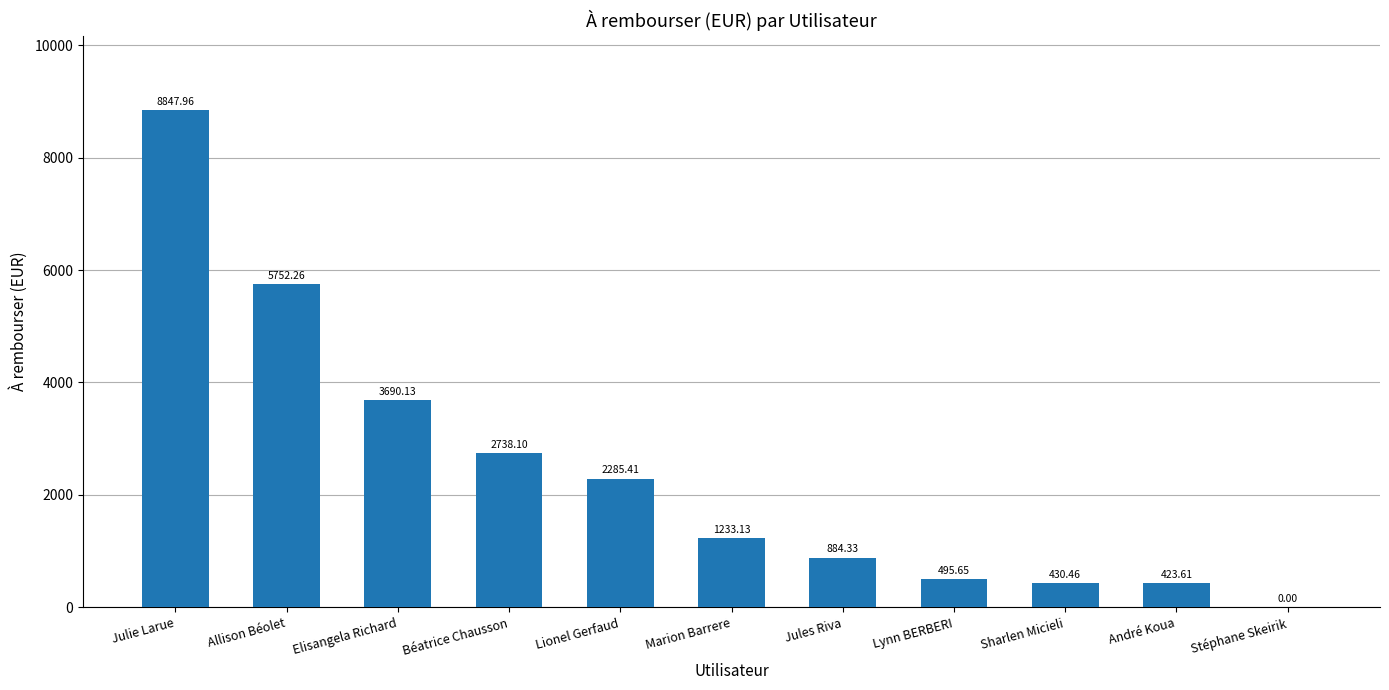

What is the change in value from Béatrice Chausson to André Koua?

-2314.5